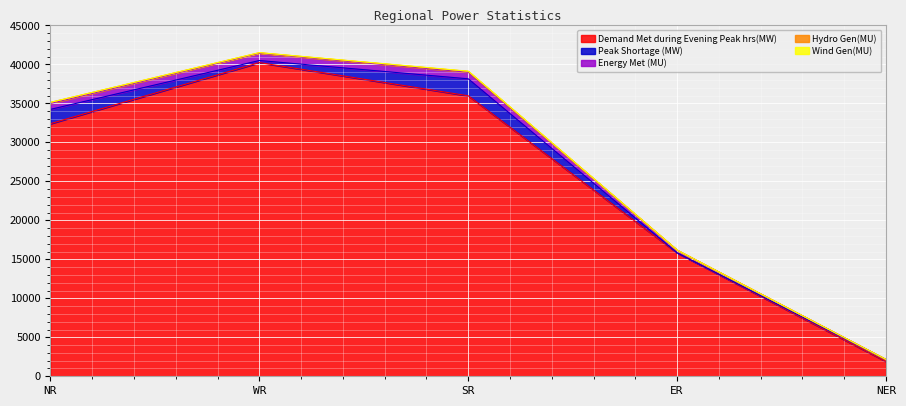

What value does the Hydro Gen(MU) series have at WR, to the nearest 50?

50